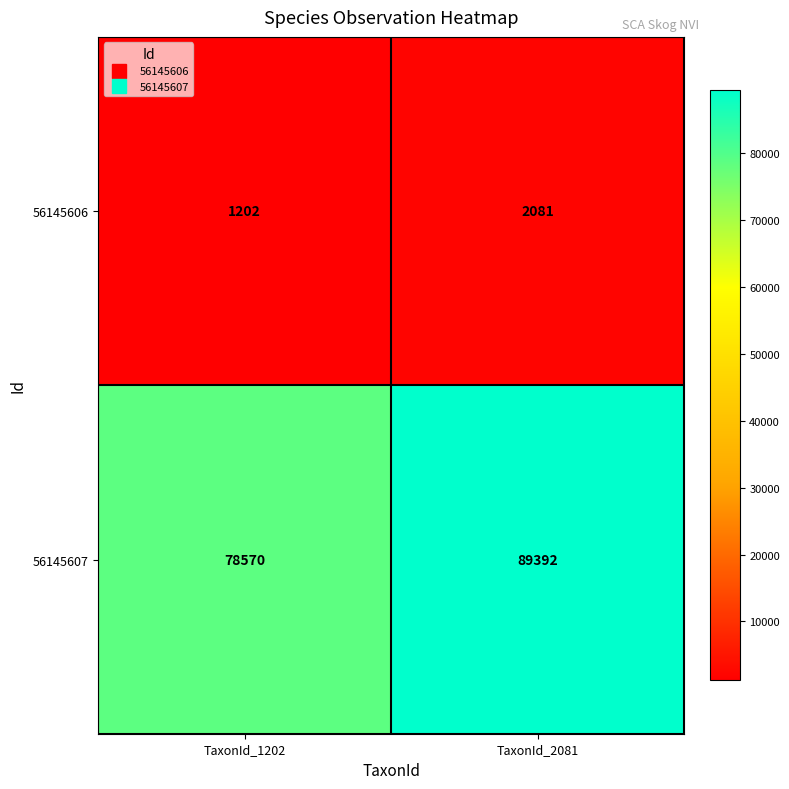

List the series in order of their peak value, highest first.

56145607, 56145606